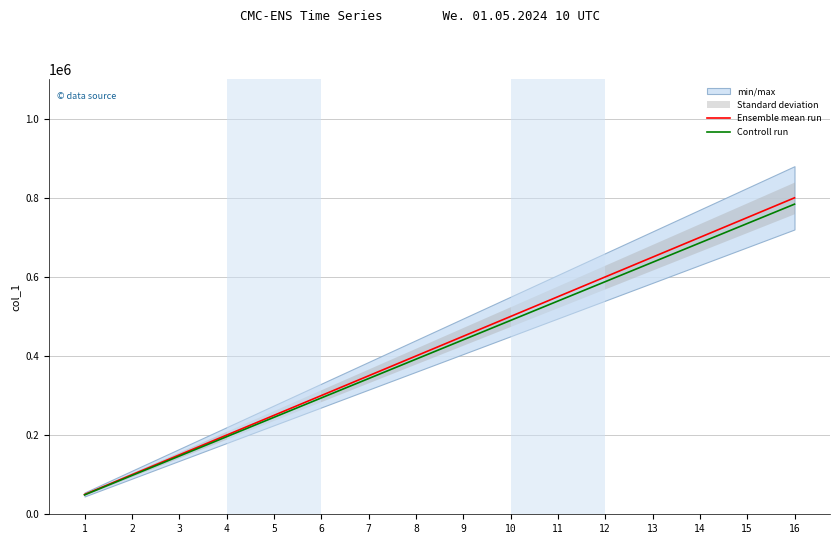

What is the difference between the maximum and minimum values in the Controll run series?

735000